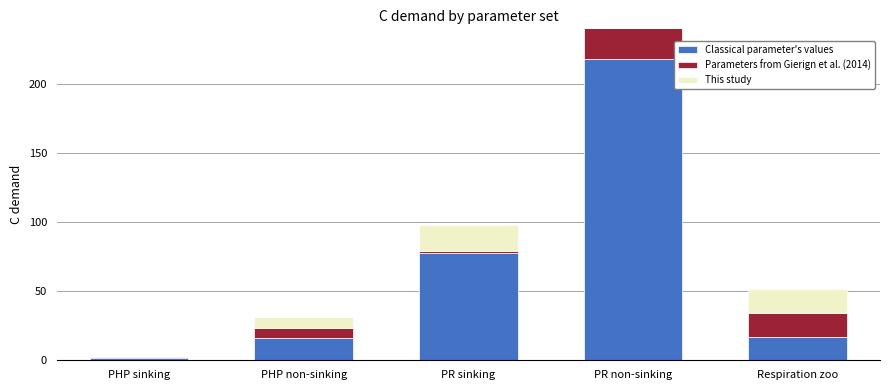

At which label does Parameters from Gierign et al. (2014) first exceed 7?

PHP non-sinking